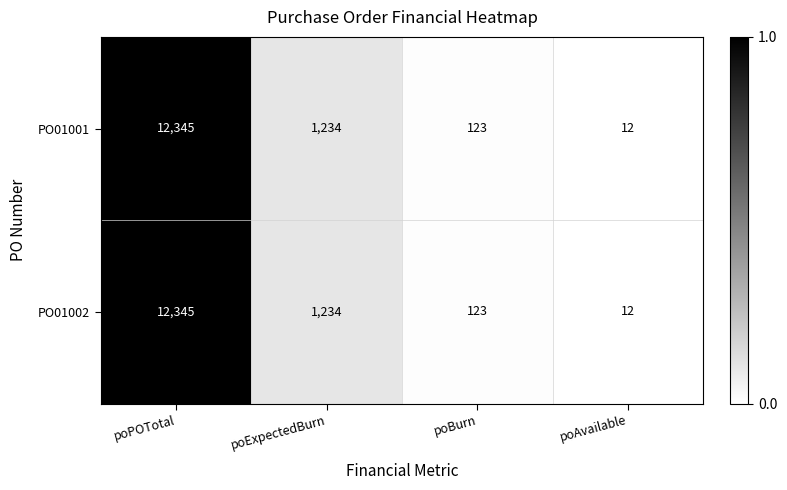

The PO01002 series shows 12 at poAvailable. True or false?

True